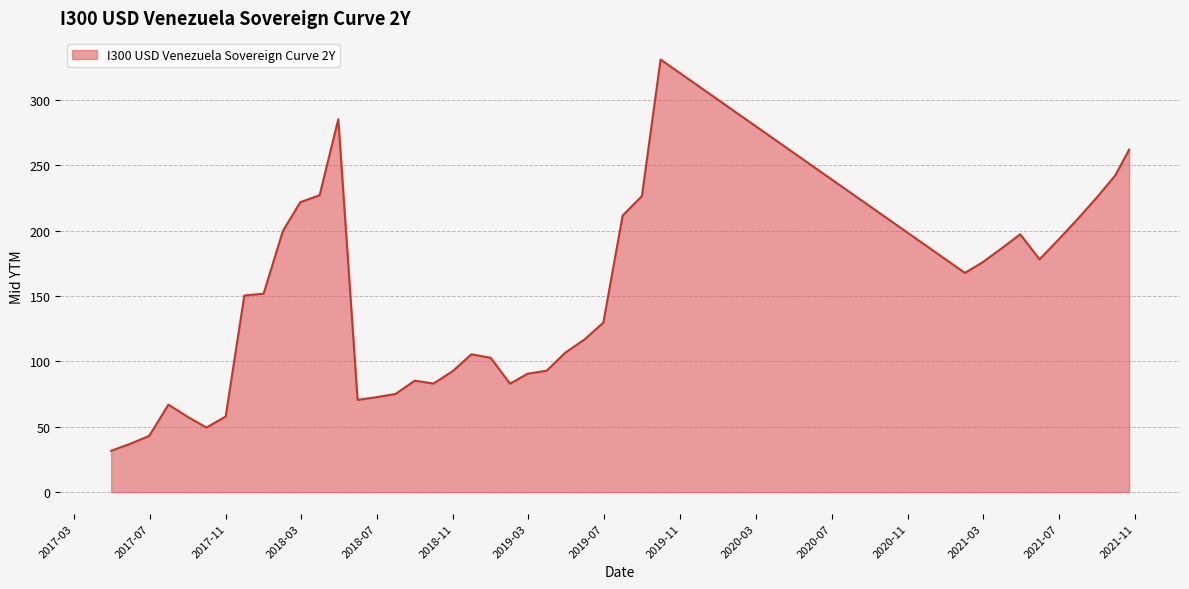

What is the greatest value displayed?

330.9